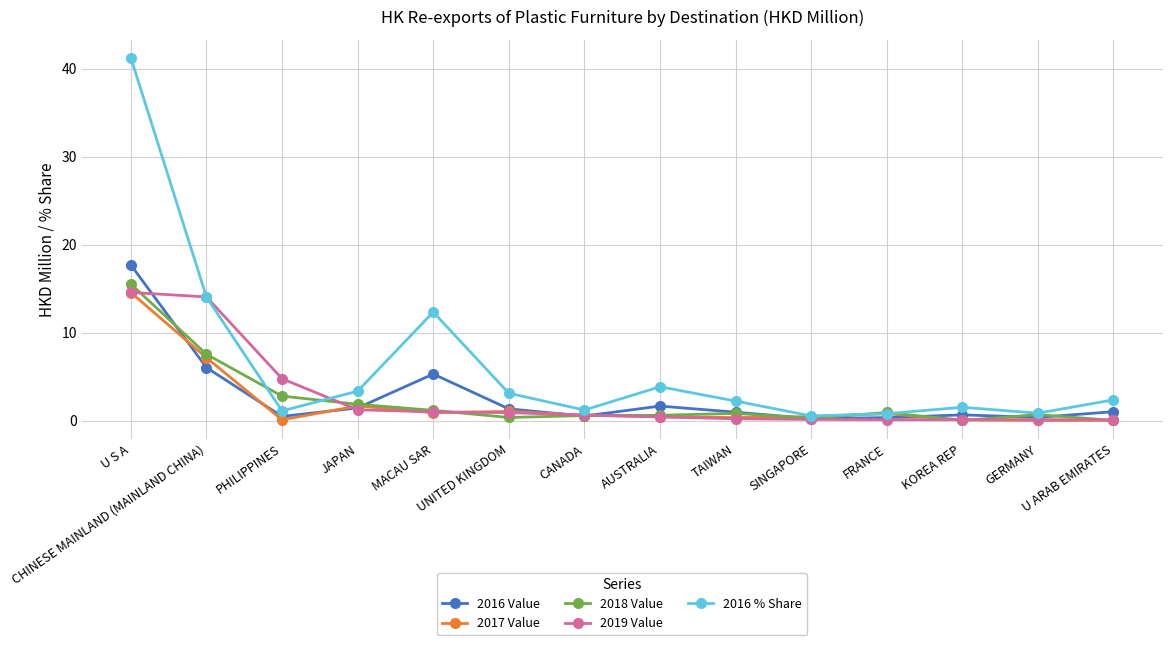

At which category does 2016 % Share reach its first local peak?

MACAU SAR